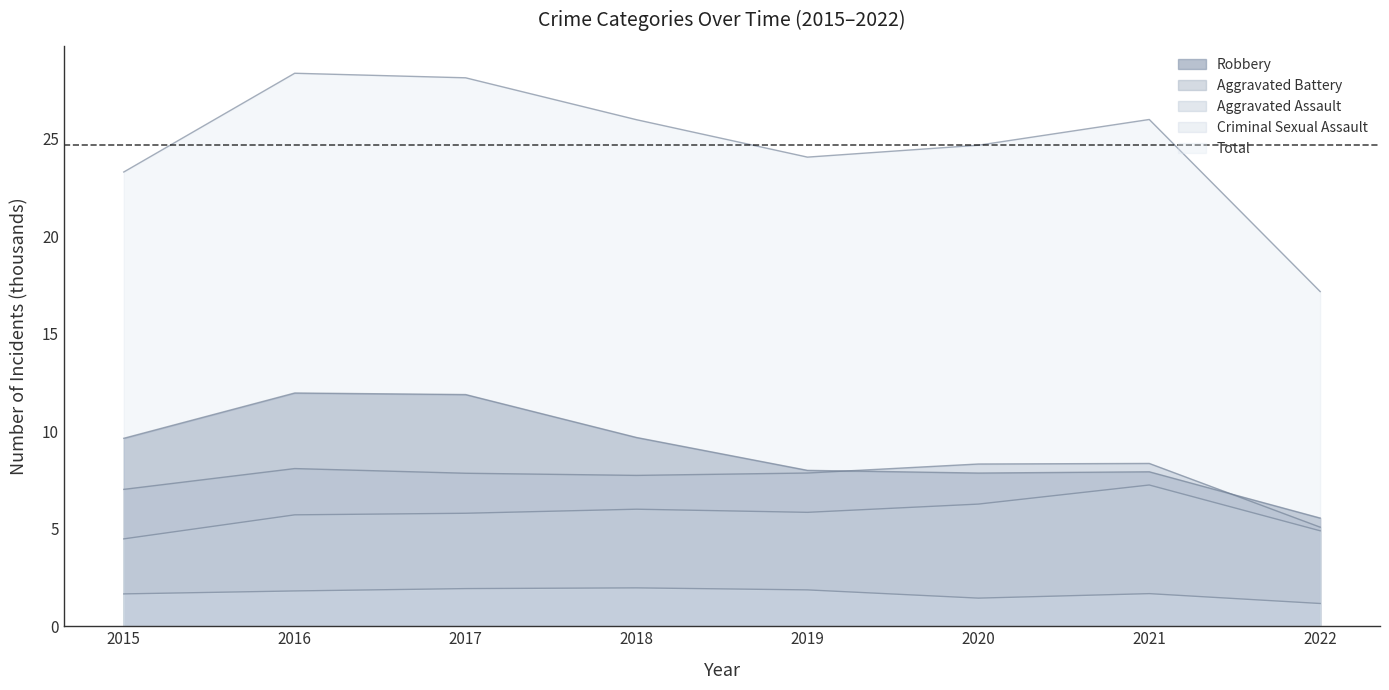

At which label is Robbery closest to 8?

2019